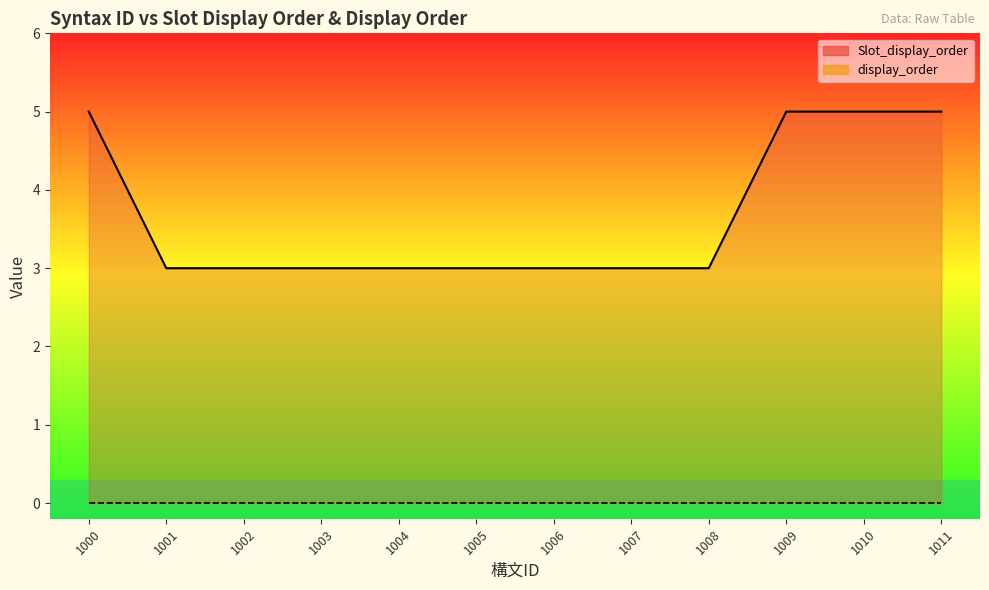

At 1000, list the series in order from largest to smallest.

Slot_display_order line, display_order line